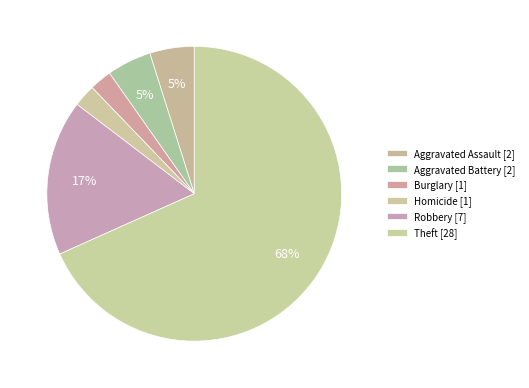

How many slices are in this pie chart?

6